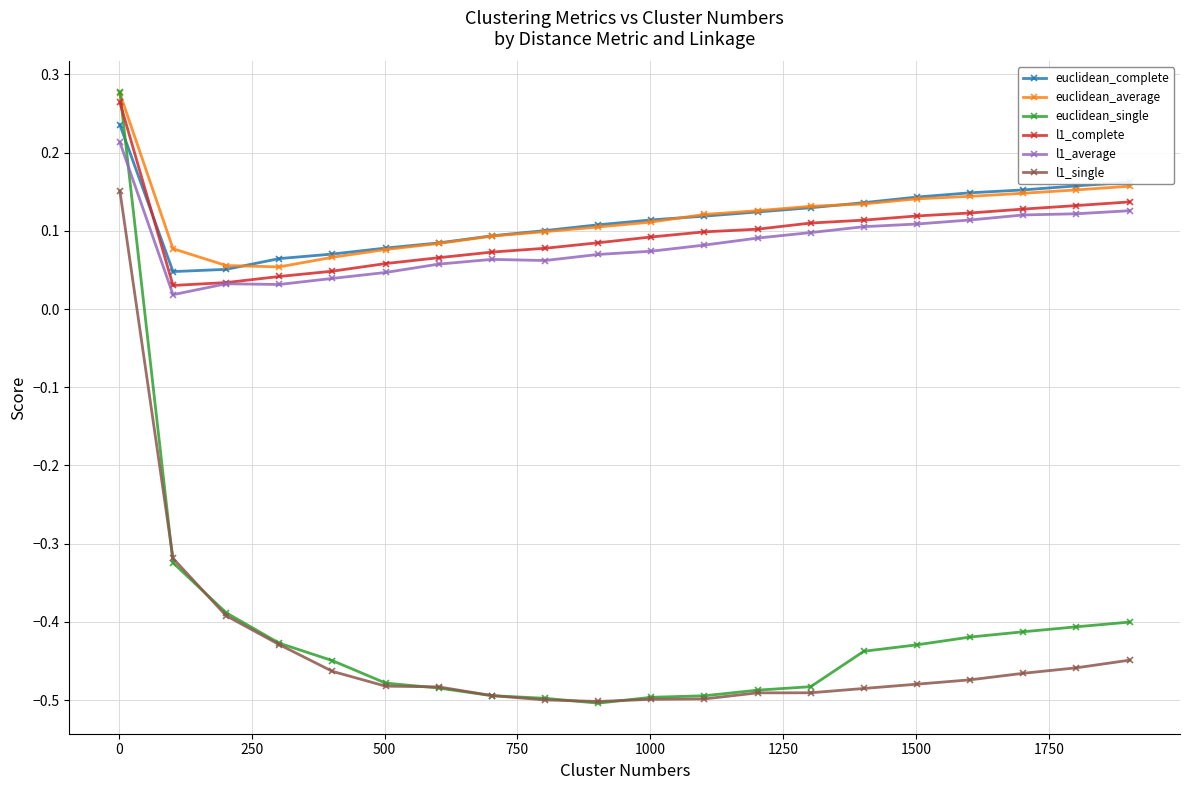

Which series has the widest spread of values?

euclidean_single